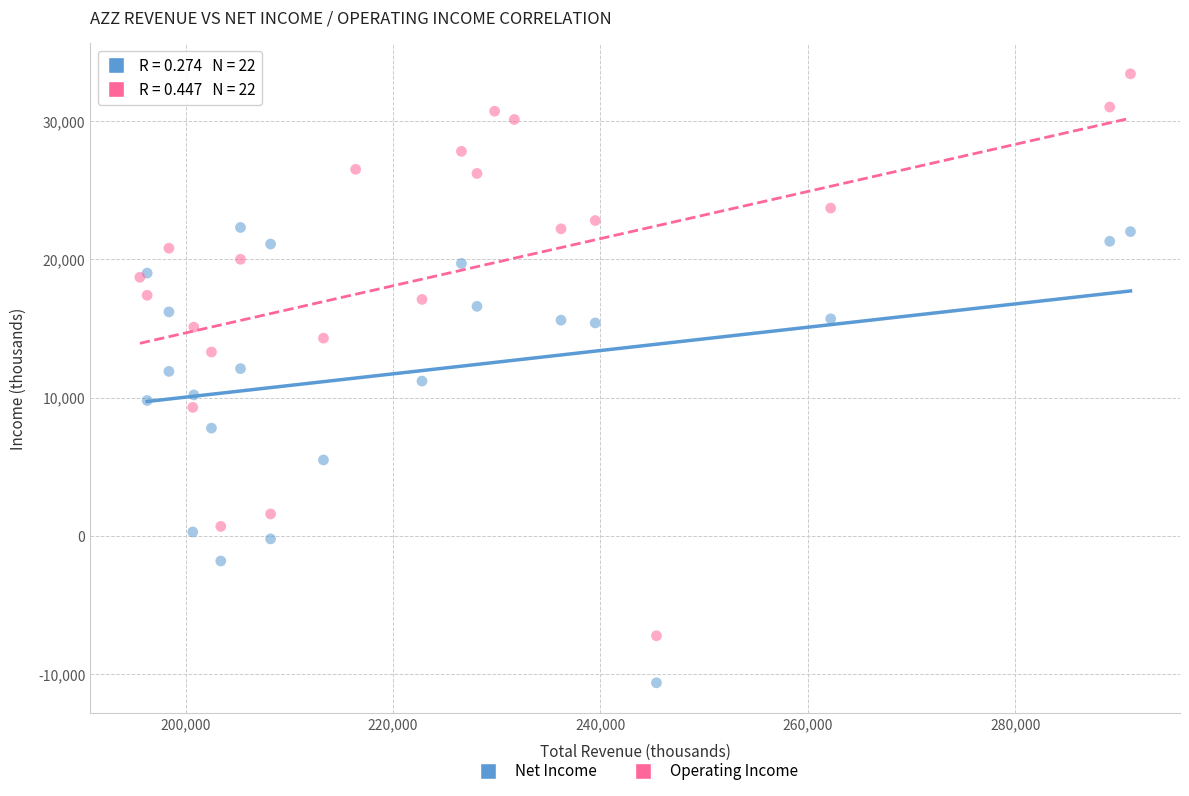

Which series contains the lowest Y value?

Net Income